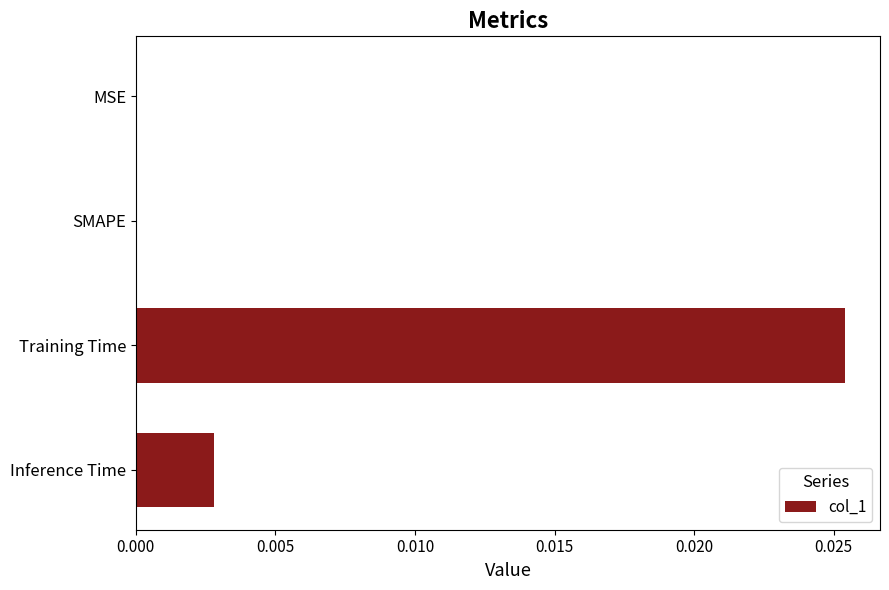

Is it true that the value at MSE is 0.0?

True